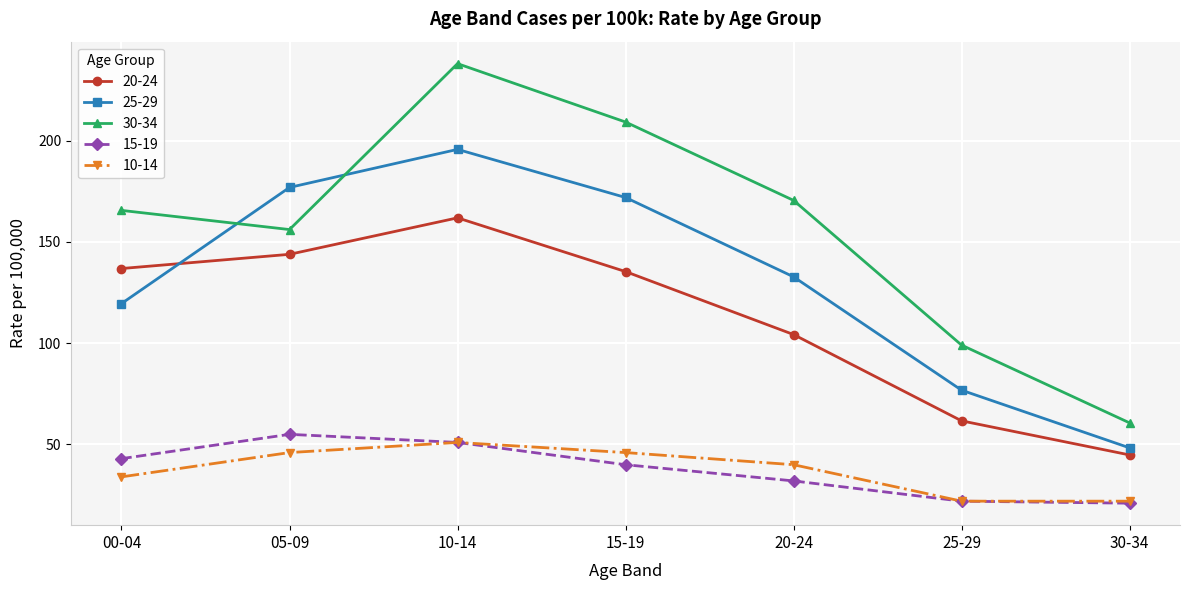

How many lines are shown in the chart?

5